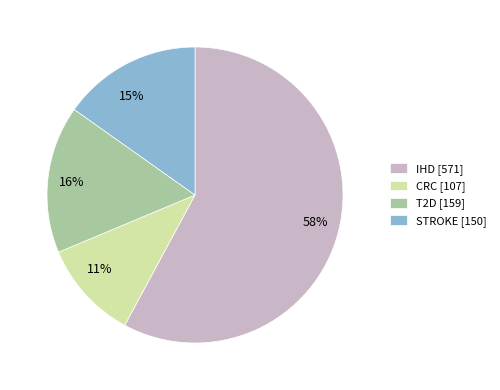

Rank the categories by value from highest to lowest.

IHD, T2D, STROKE, CRC